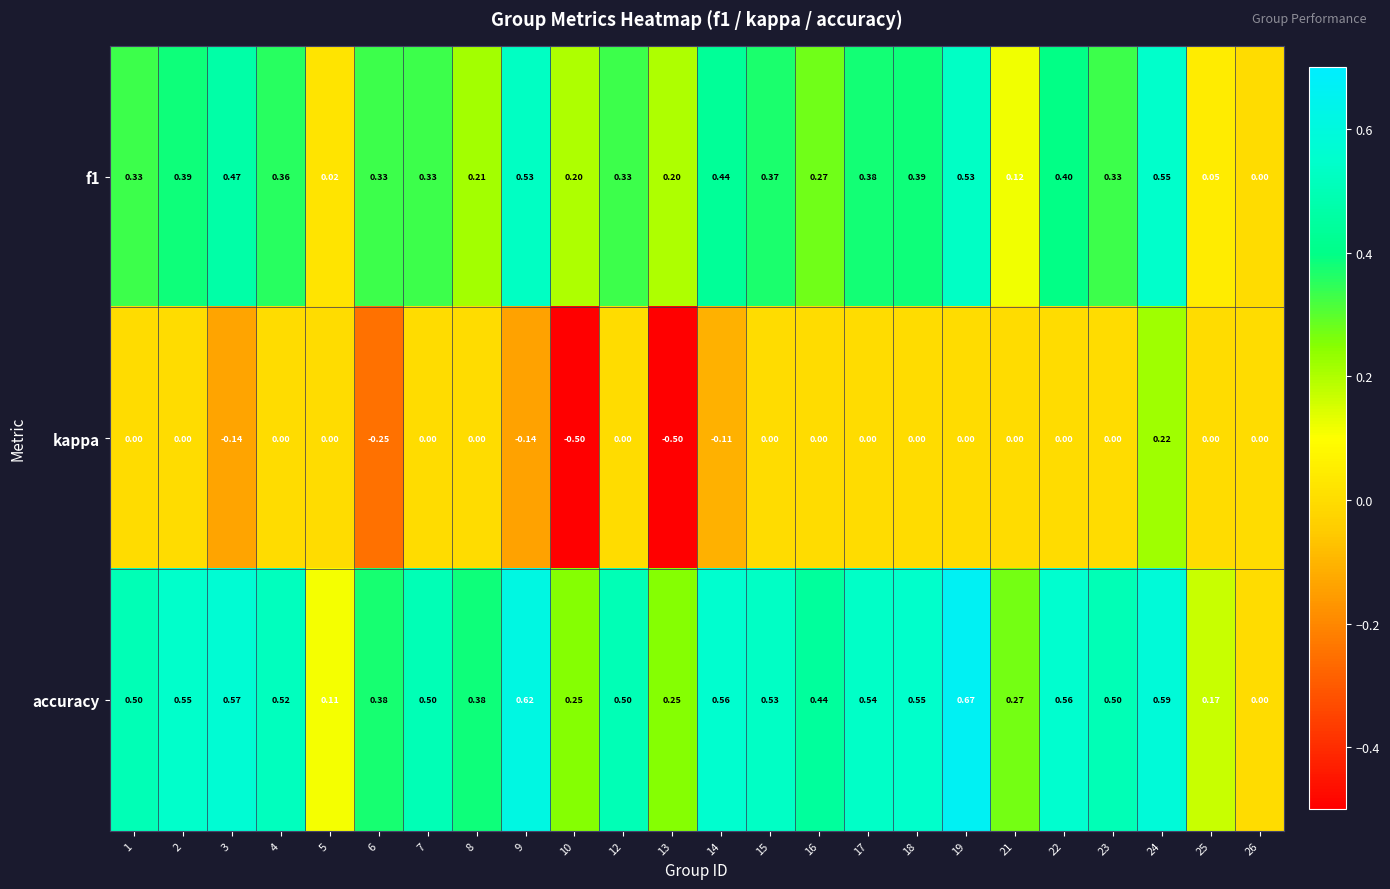

Which series has the largest total across all categories?

accuracy